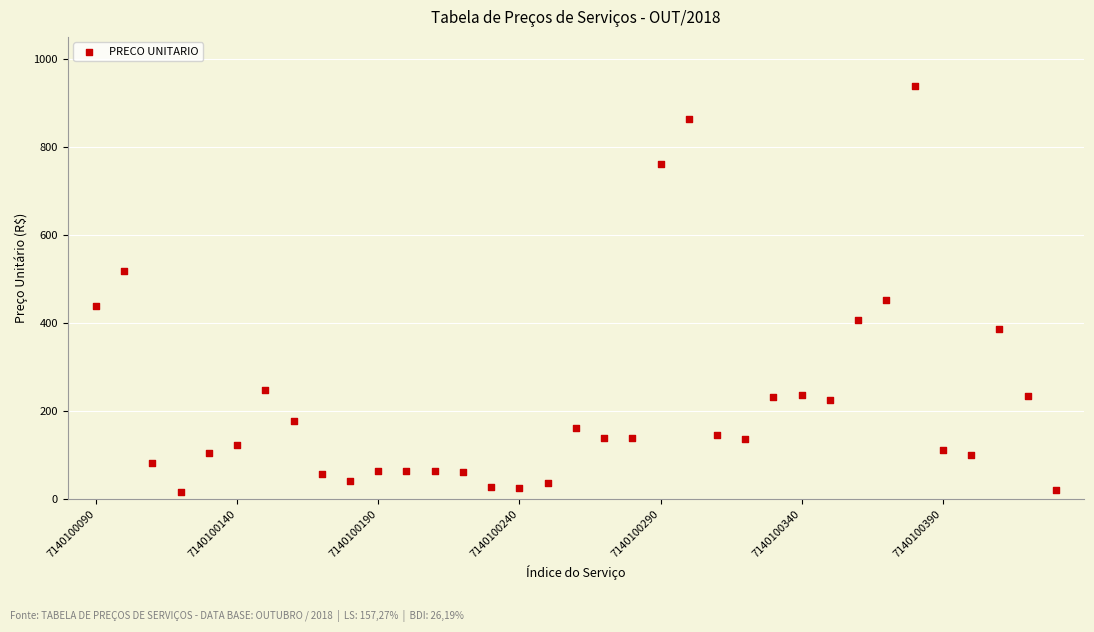

What Y value in the scatter plot is closest to 477?

451.3